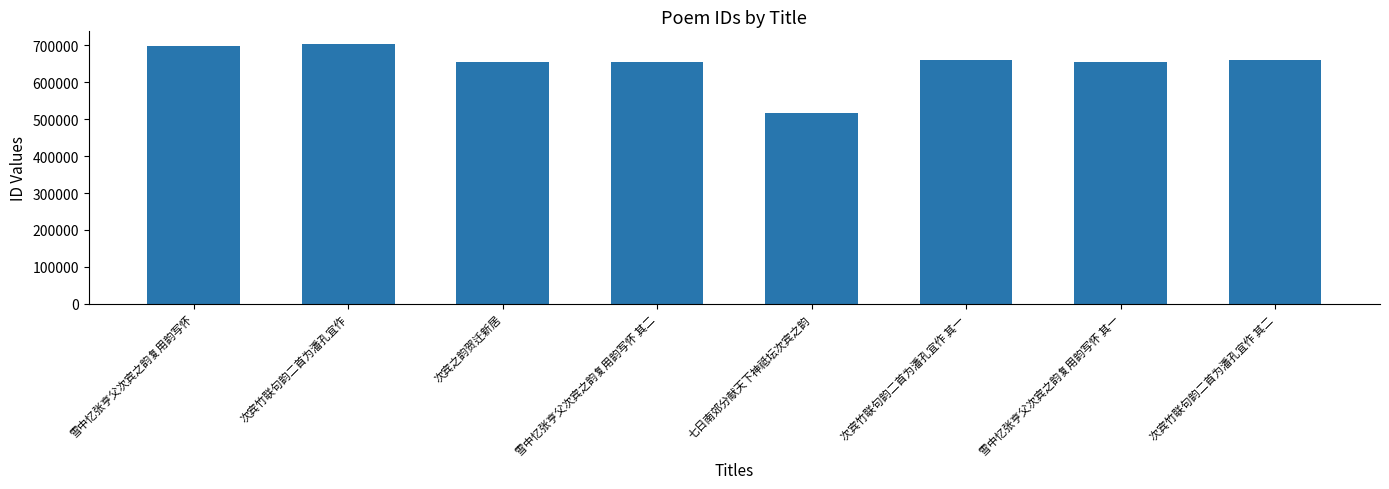

What is the difference between the second highest and minimum values?

182658